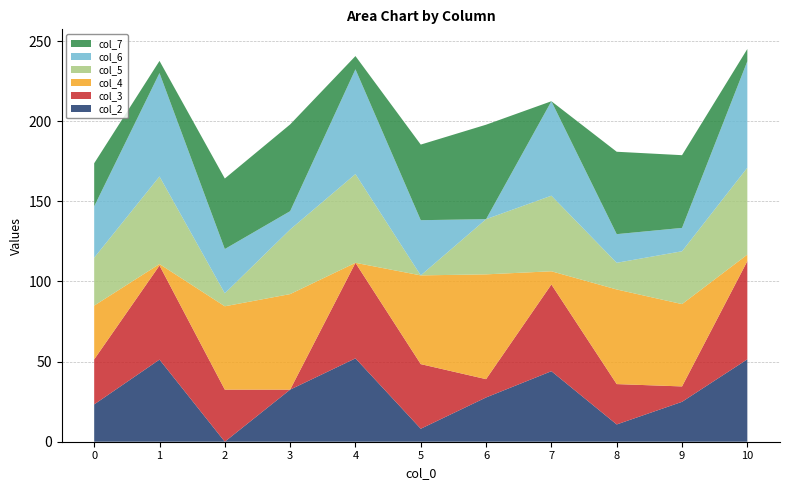

Reading left to right, transcribe all the data shown in this chart.

col_2: 23.3	51.2	0.0	32.5	52.0	8.1	27.6	44.0	10.8	24.9	51.4
col_3: 28.1	58.7	32.5	0.0	59.6	40.3	11.4	54.1	25.2	9.6	61.3
col_4: 33.5	0.9	52.0	59.6	0.0	55.4	65.4	8.2	59.0	51.4	4.1
col_5: 29.9	54.7	8.1	40.3	55.4	0.0	34.4	47.2	16.7	33.0	54.2
col_6: 32.1	64.5	27.6	11.4	65.4	34.4	0.0	58.9	17.9	14.6	66.5
col_7: 26.9	7.6	44.0	54.1	8.2	47.2	58.9	0.0	51.4	45.4	7.6